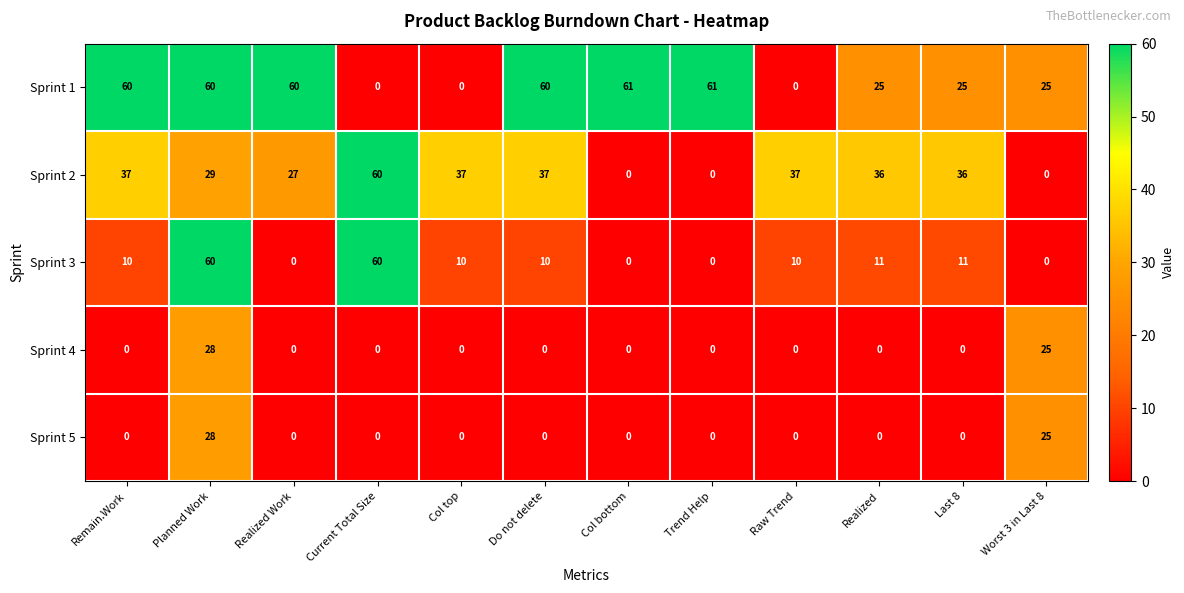

What is the difference between the second highest and minimum values in the Sprint 1 series?

61